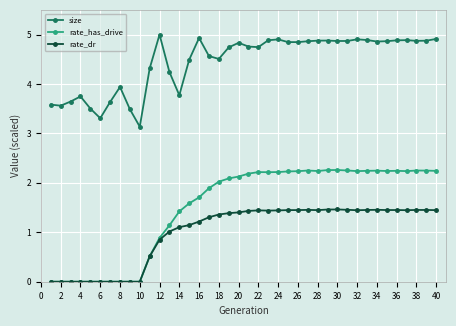

What is the value of the rate_dr point at the 17th from the left?

1.3